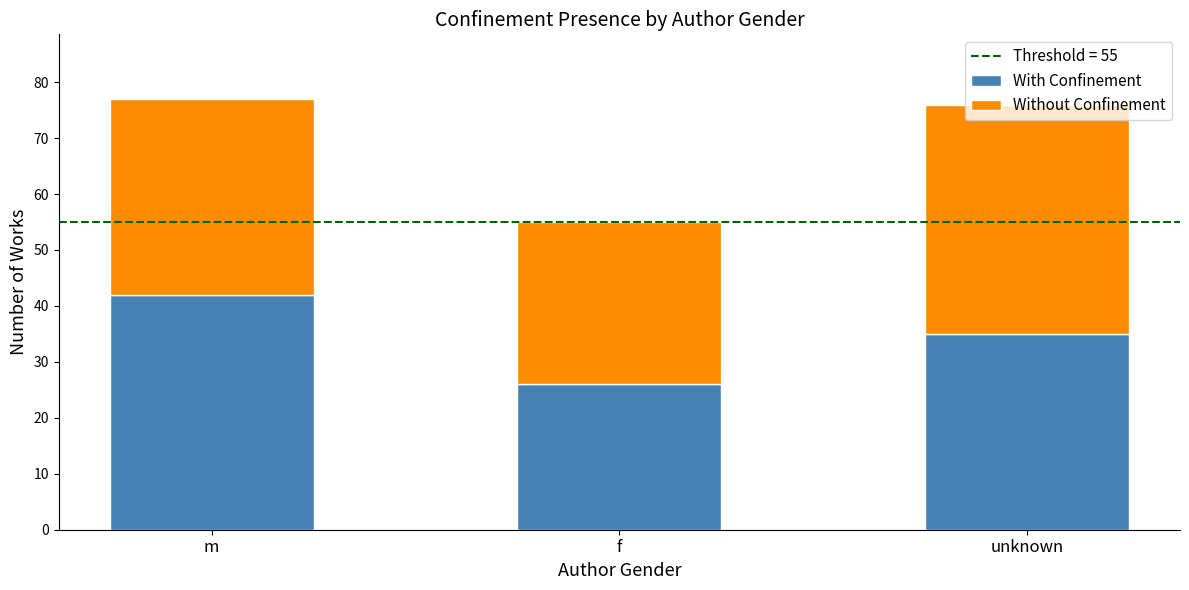

True or false: With Confinement has a value of 42 at m.

True